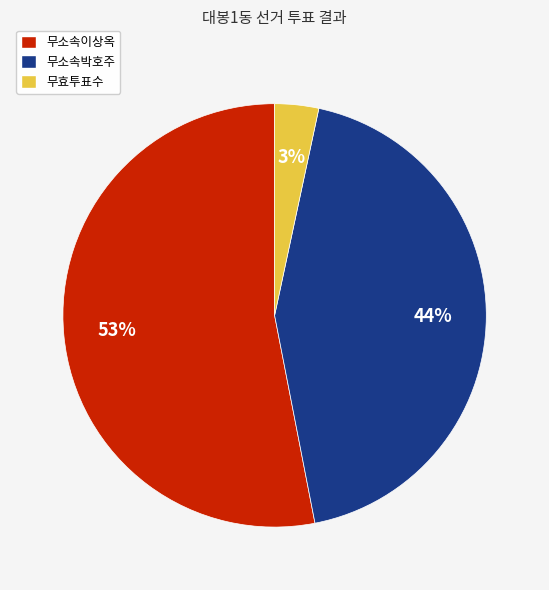

Is it true that 무소속이상옥 is 62% of the pie?

False